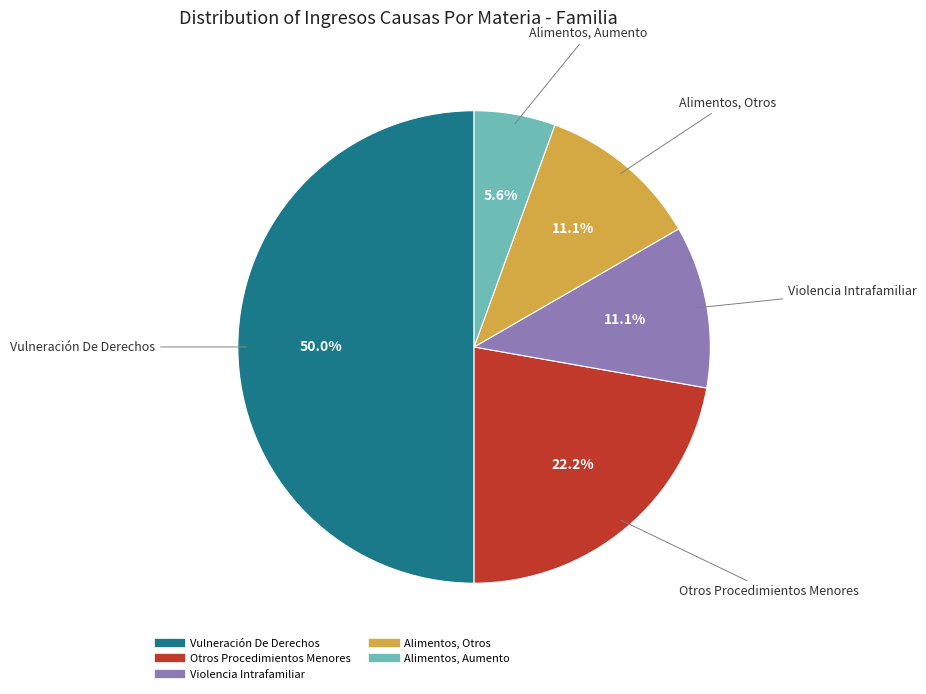

To the nearest percent, what percentage of the pie is Vulneración De Derechos?

50%